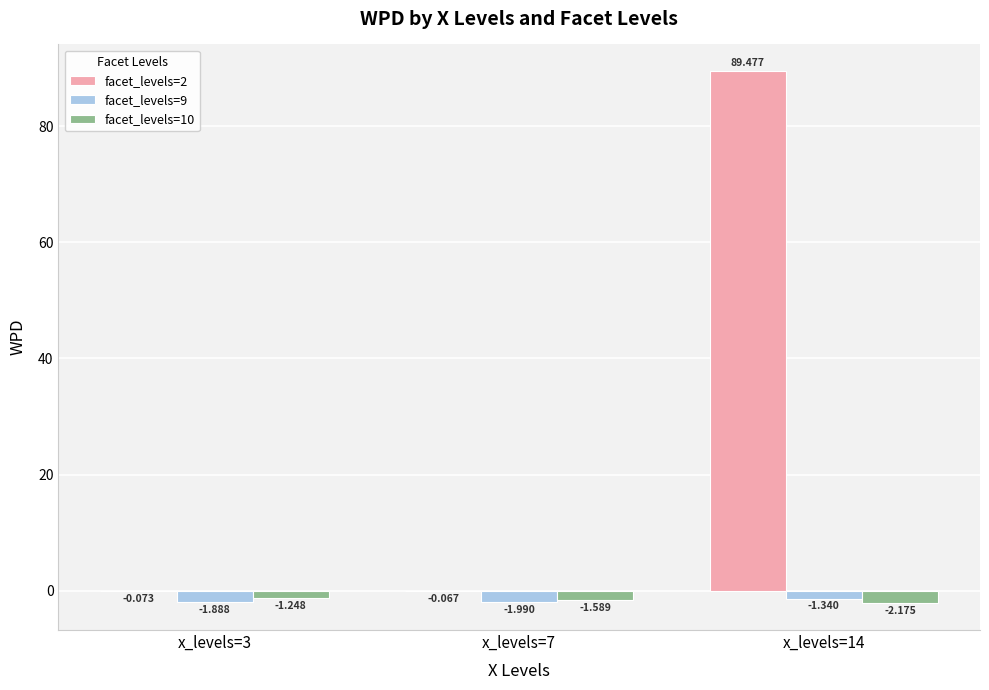

What is the spread (max minus min) of values at x_levels=14?

91.7